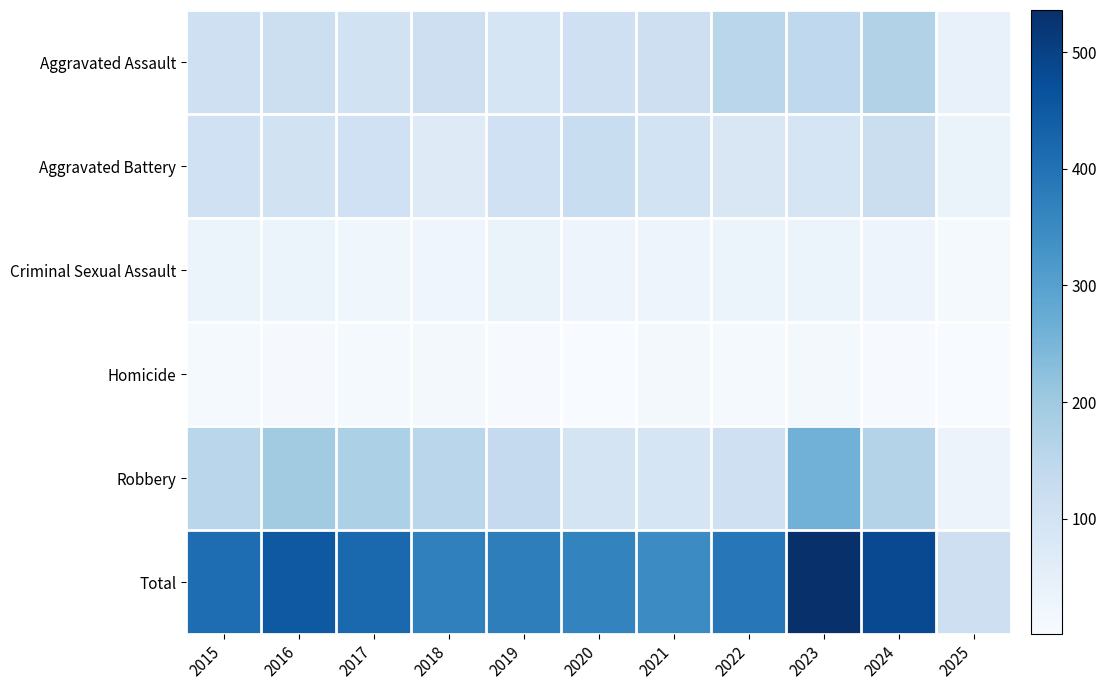

Reading left to right, transcribe all the data shown in this chart.

Aggravated Assault: 2015=110	2016=118	2017=105	2018=115	2019=92	2020=113	2021=115	2022=154	2023=145	2024=167	2025=39
Aggravated Battery: 2015=108	2016=102	2017=108	2018=67	2019=108	2020=125	2021=100	2022=81	2023=92	2024=119	2025=35
Criminal Sexual Assault: 2015=29	2016=30	2017=21	2018=23	2019=35	2020=27	2021=27	2022=34	2023=30	2024=28	2025=9
Homicide: 2015=9	2016=7	2017=8	2018=10	2019=5	2020=2	2021=13	2022=9	2023=10	2024=4	2025=1
Robbery: 2015=154	2016=194	2017=178	2018=155	2019=135	2020=97	2021=91	2022=111	2023=259	2024=165	2025=31
Total: 2015=410	2016=451	2017=420	2018=370	2019=375	2020=364	2021=346	2022=389	2023=536	2024=483	2025=115